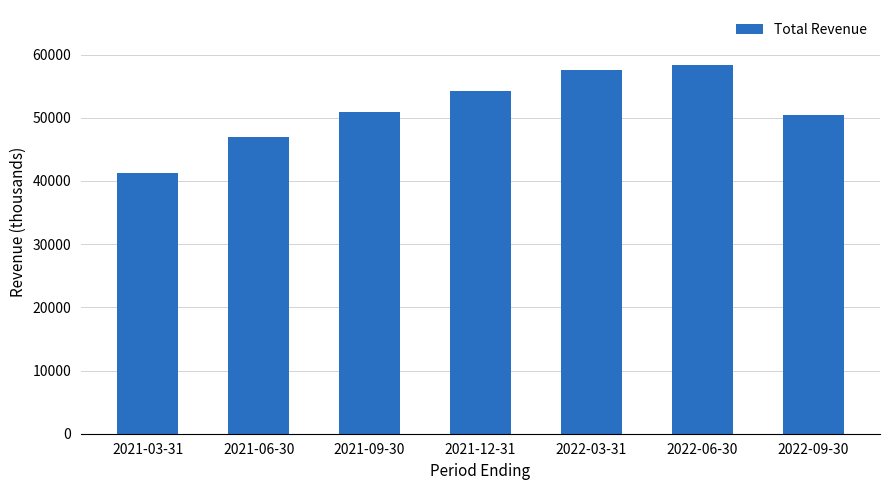

How many distinct data groups are displayed?

1